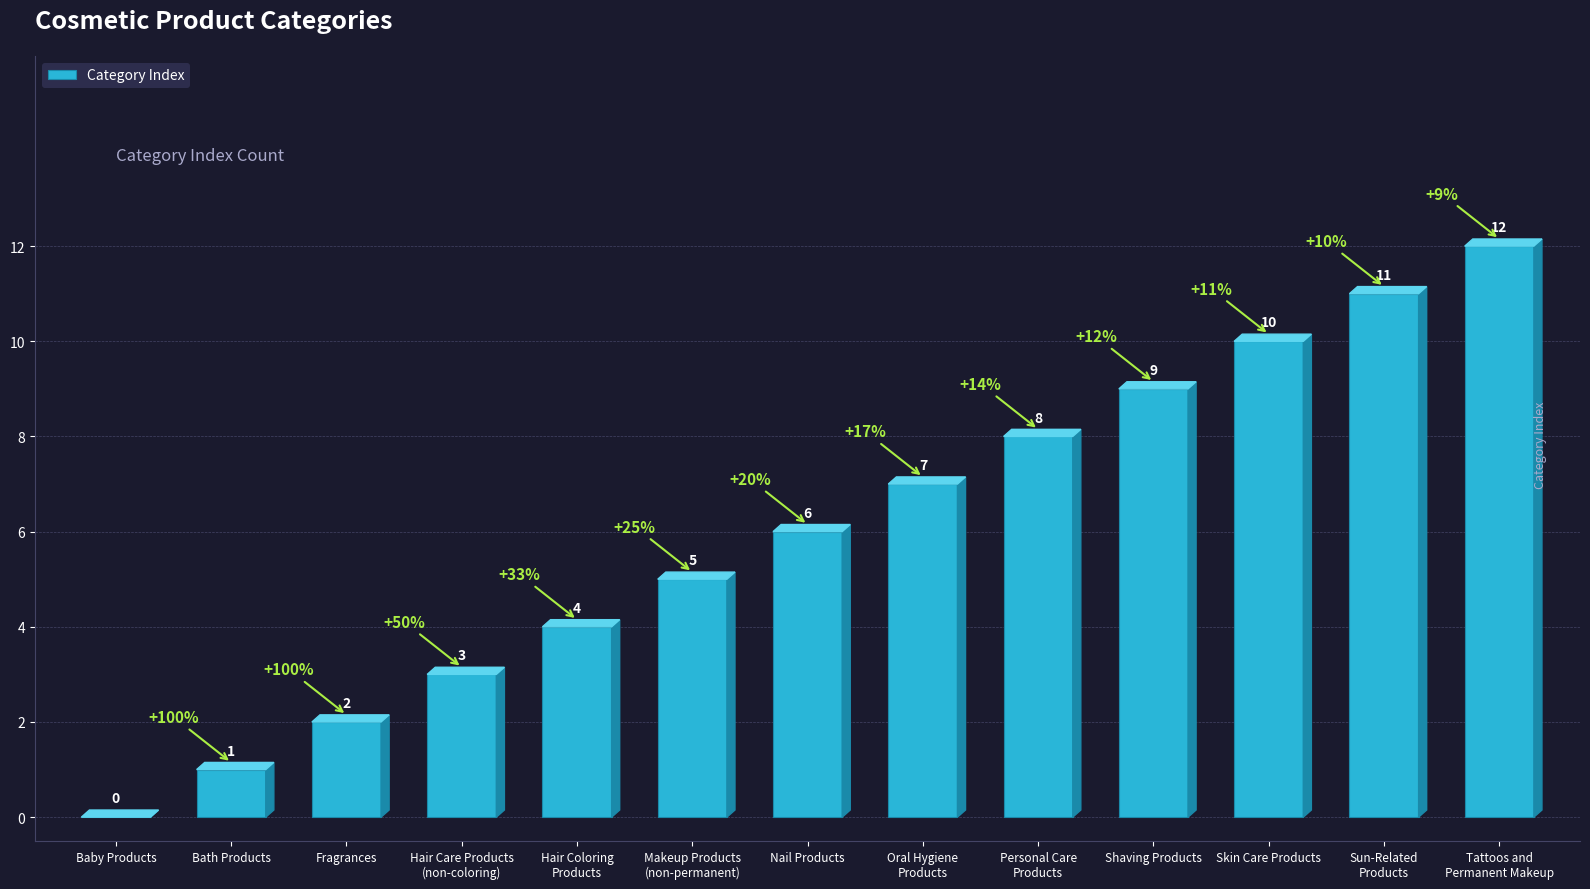

The chart shows a value of 6 at Shaving Products. True or false?

False